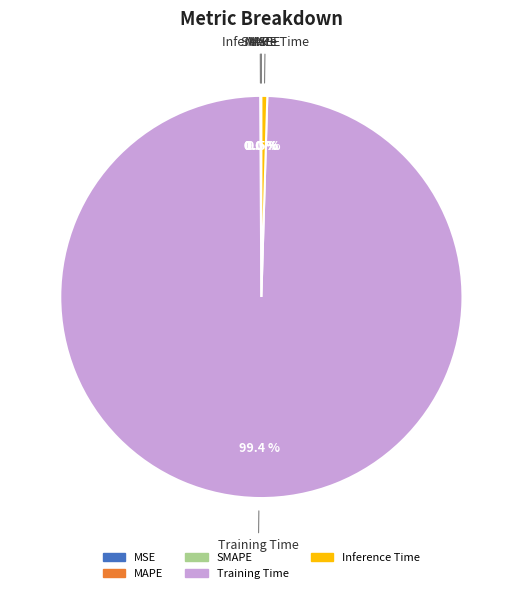

How much of the chart is everything except Inference Time?

99.5%